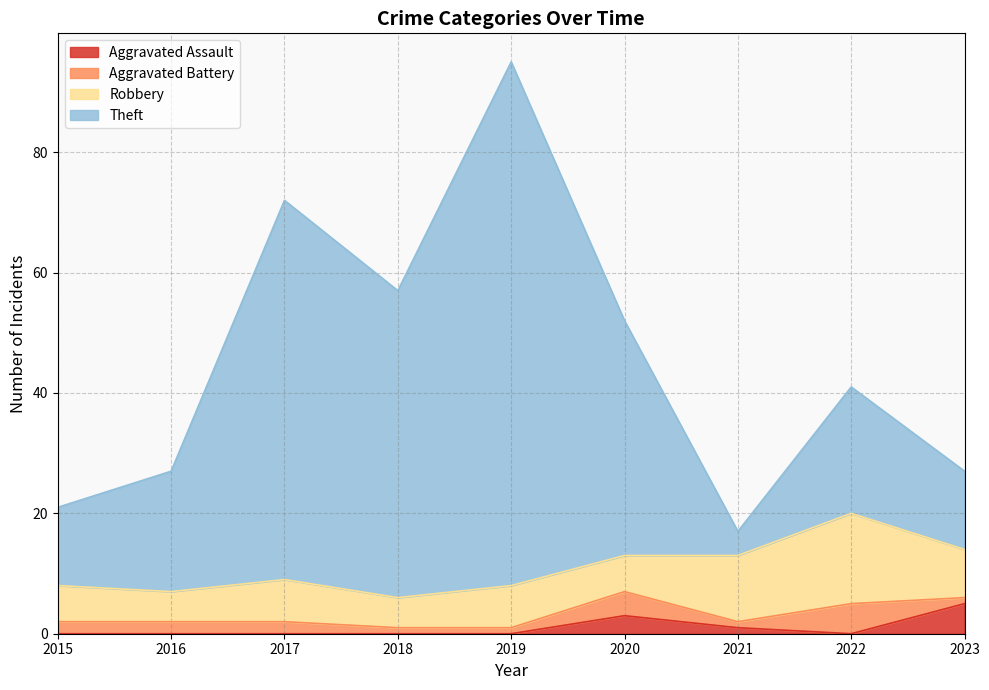

The Theft series shows 35 at 2015. True or false?

False